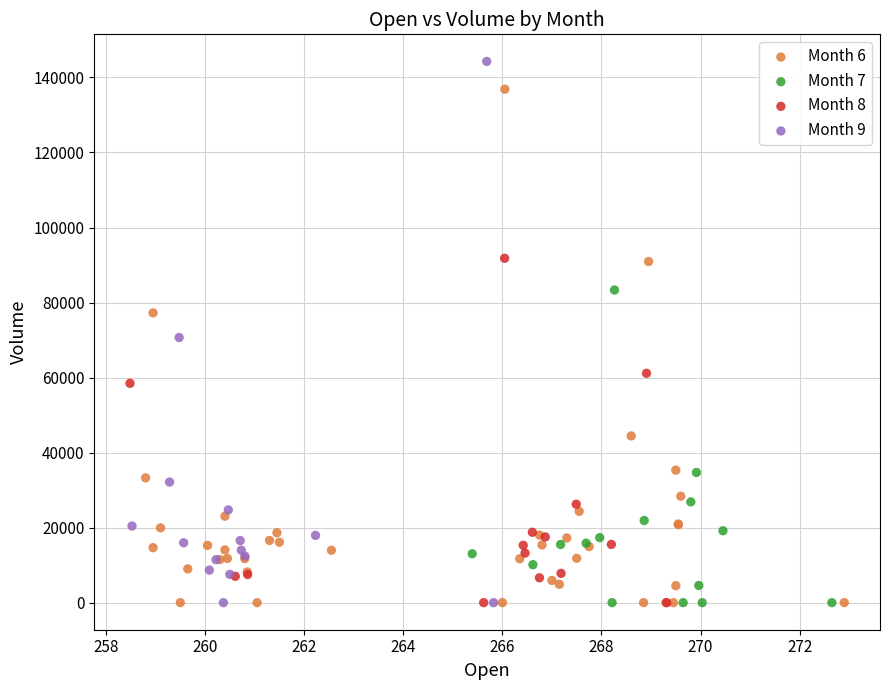

Which series has the largest Y range (max minus min)?

Month 9